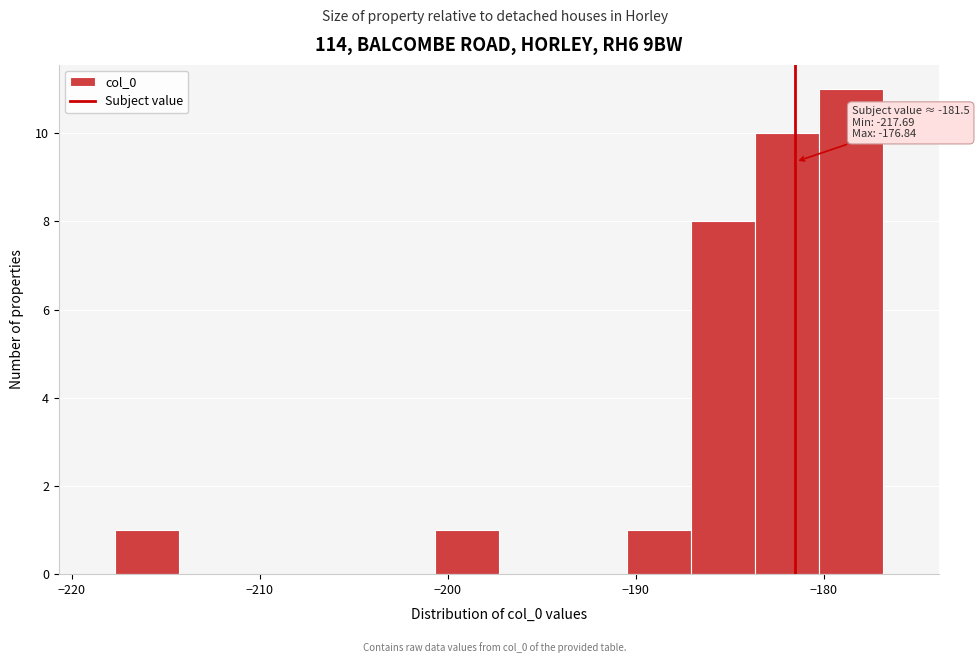

Around what value on the x-axis is the tallest bar? Give the approximate position of its centre, as read against the axis.

-179